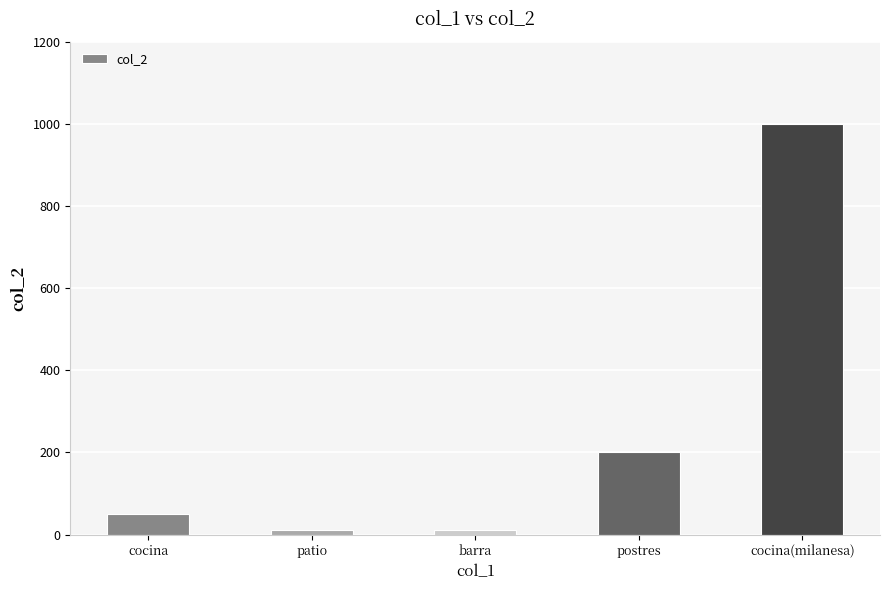

What is the difference between the second highest and second lowest values?

190